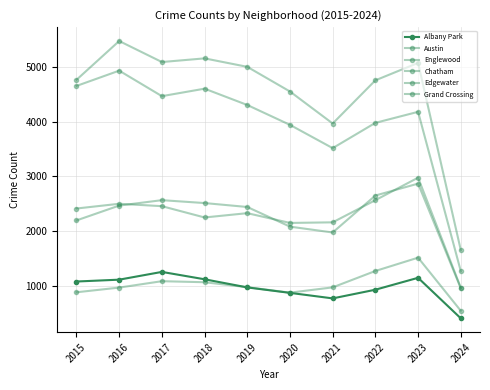

Is this an area chart (filled region under the line)?

No